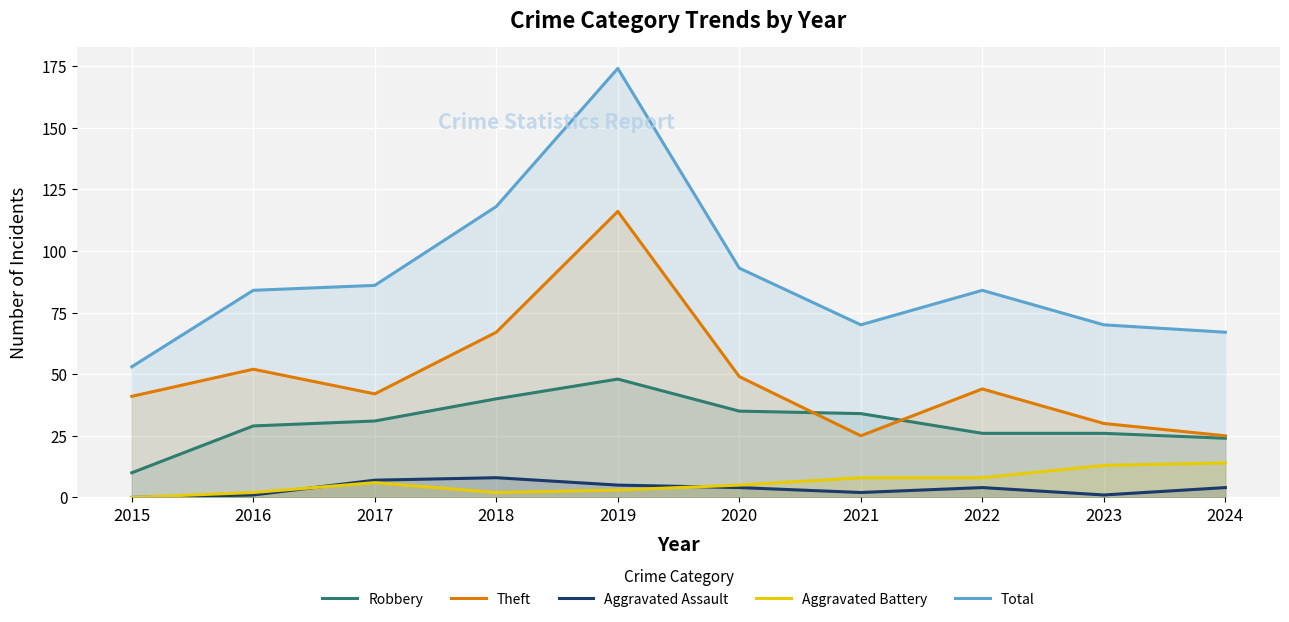

At 2021, list the series in order from largest to smallest.

Total, Robbery, Theft, Aggravated Battery, Aggravated Assault